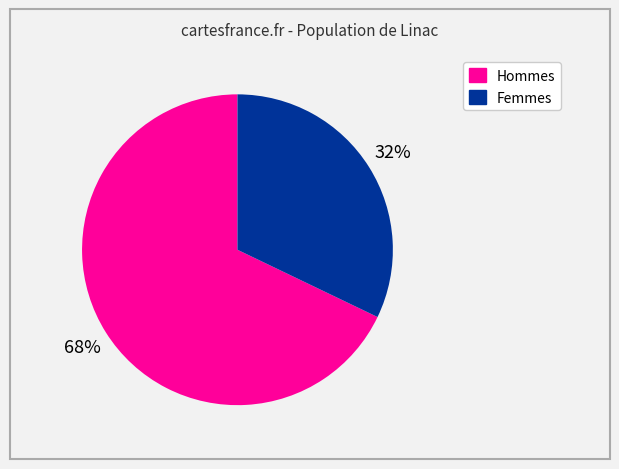

To the nearest percent, what is the average slice percentage?

50%